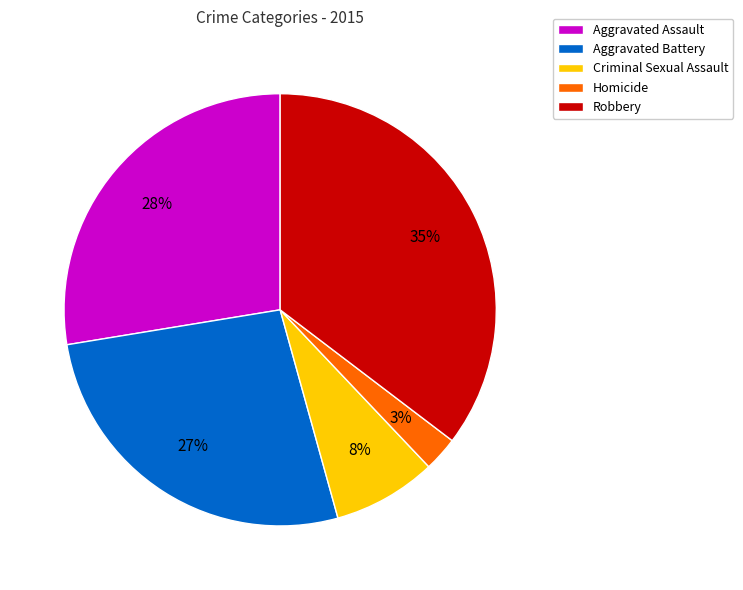

Do Homicide and Robbery together represent more than half of the pie?

No